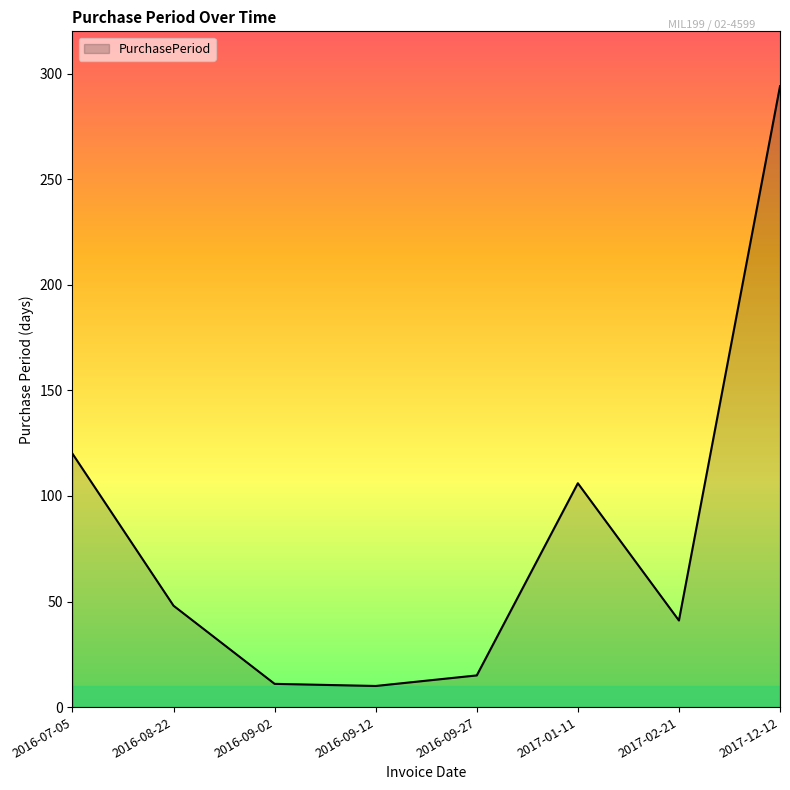

Approximately how many times larger is the value at 2017-02-21 compared to 2016-09-02?

3.7